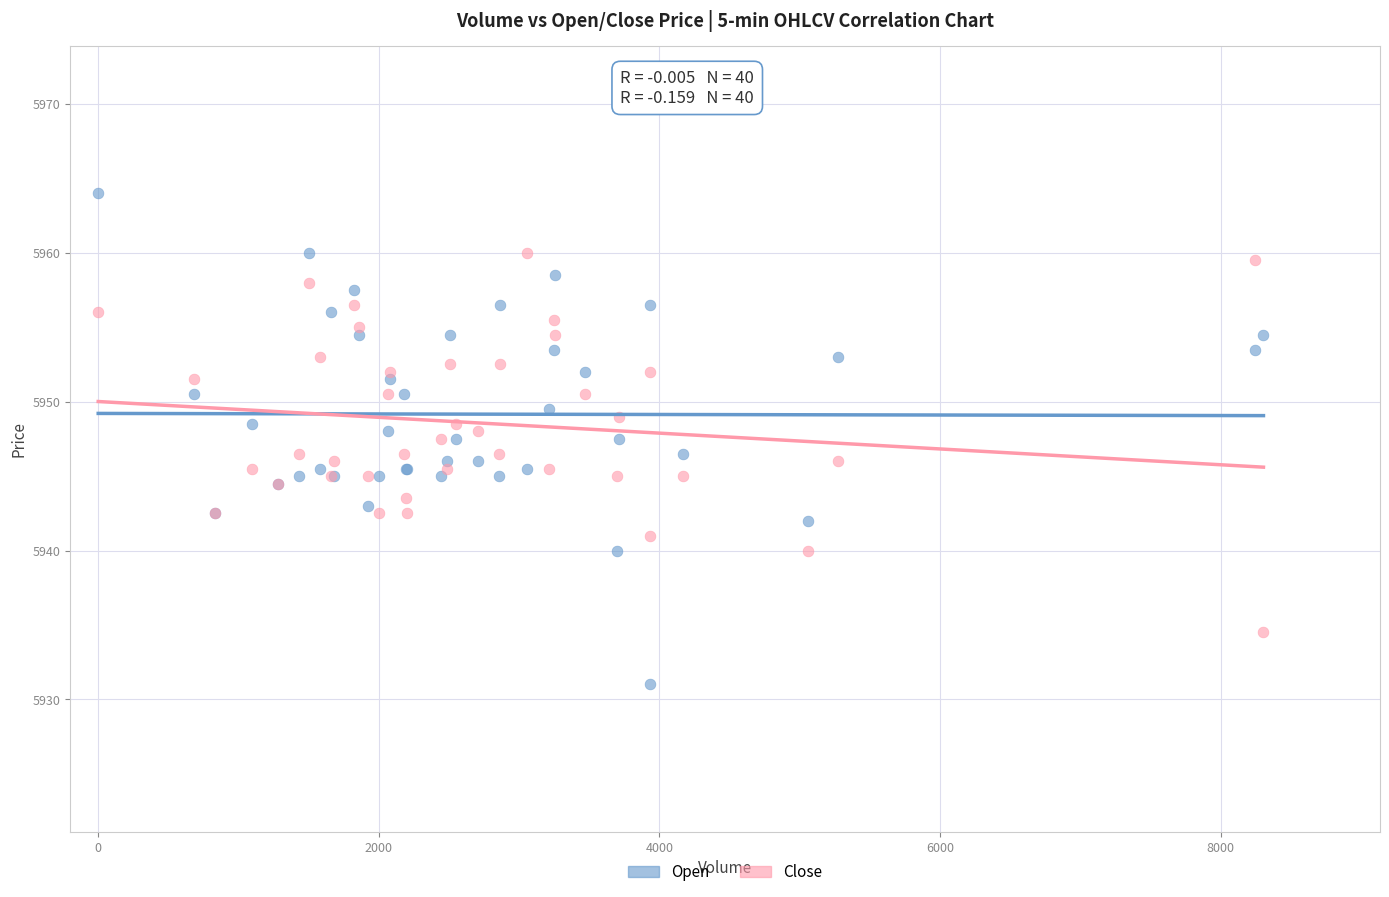

Which series has the largest Y range (max minus min)?

Open